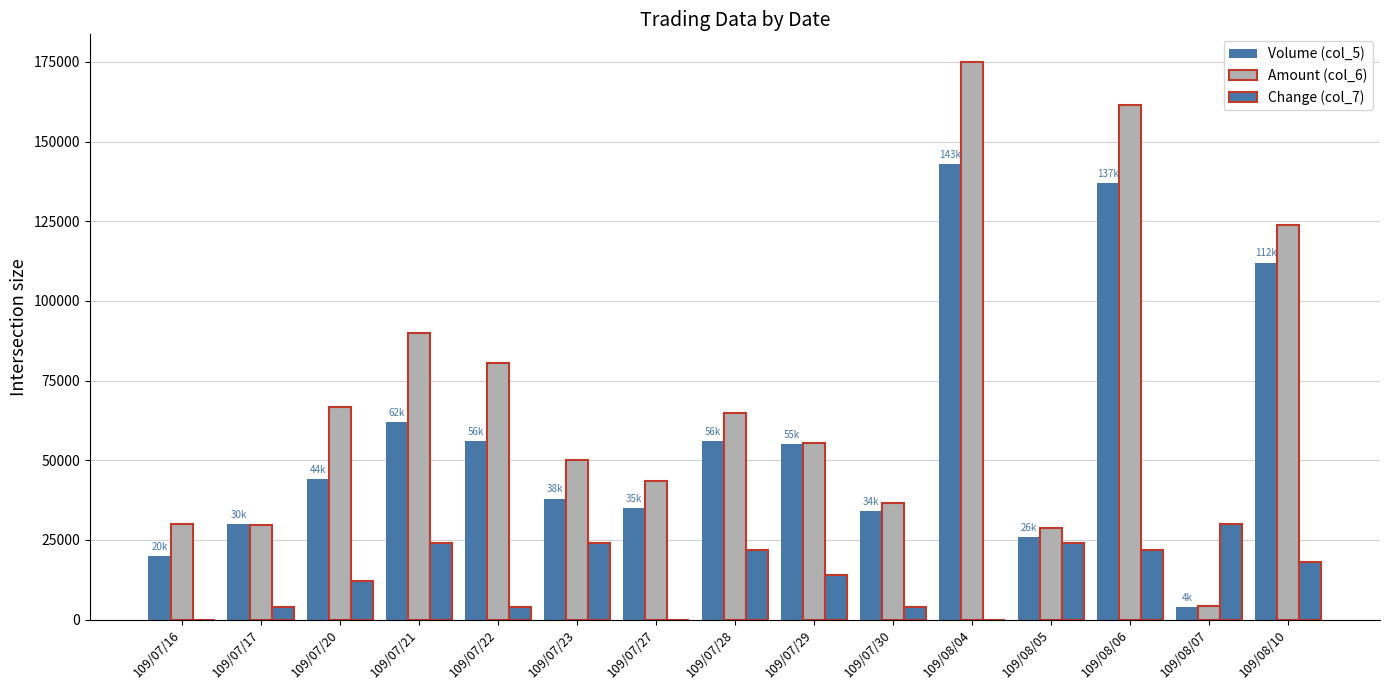

How many distinct data groups are displayed?

3